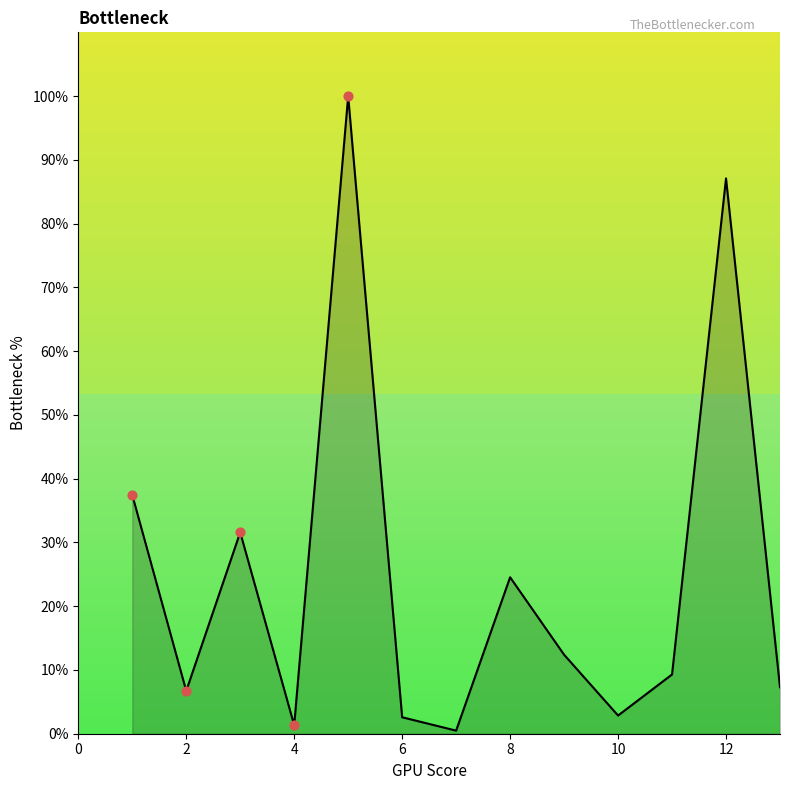

What is the difference between the maximum and minimum values?

99.5